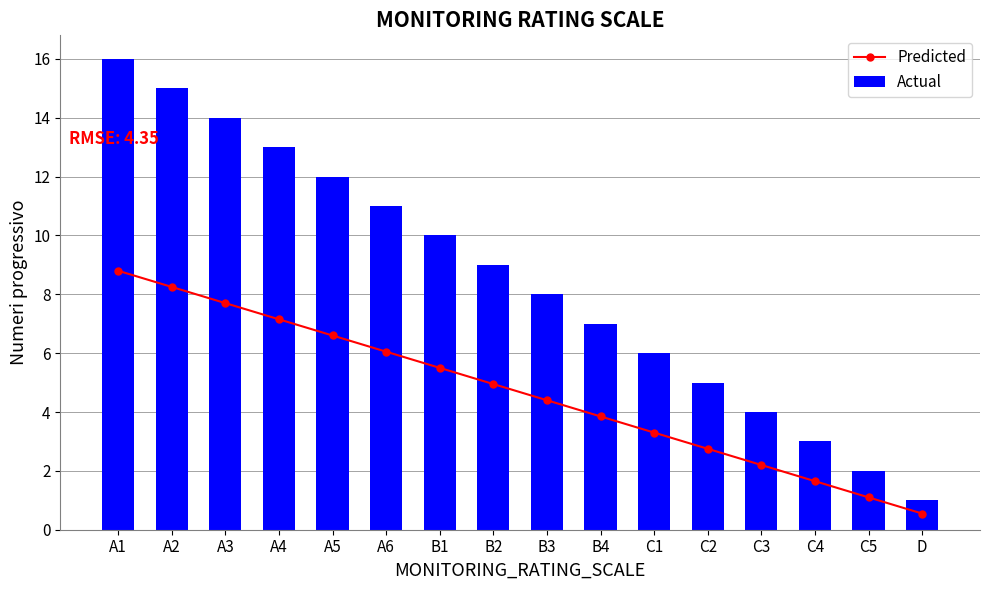

List the series in order of their peak value, highest first.

Actual, Predicted